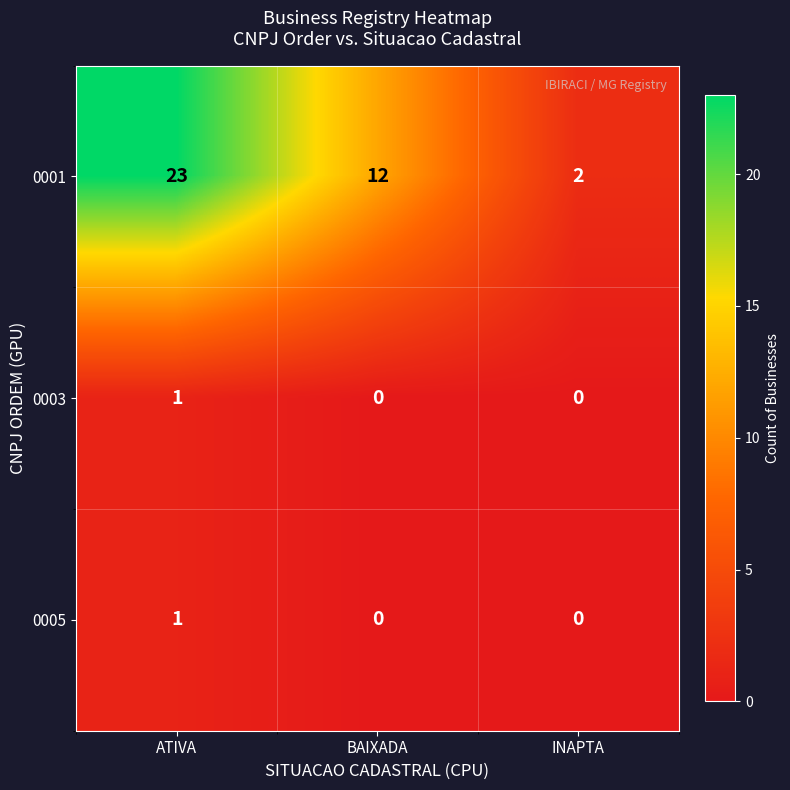

Where is 0001 nearest to the value 12?

BAIXADA